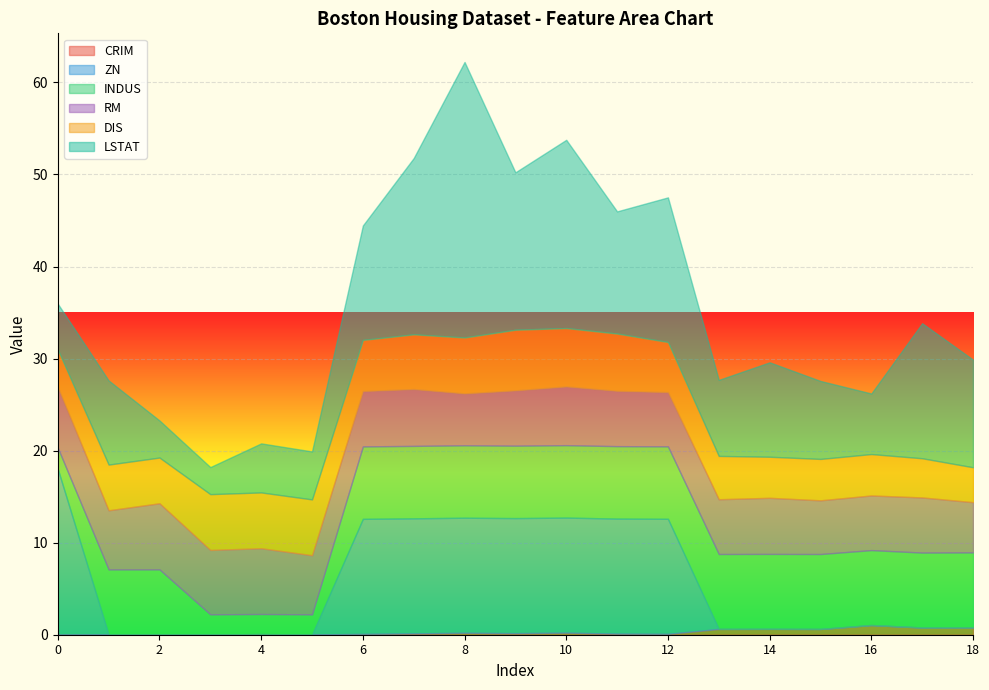

What is the sum of all INDUS values?

126.9